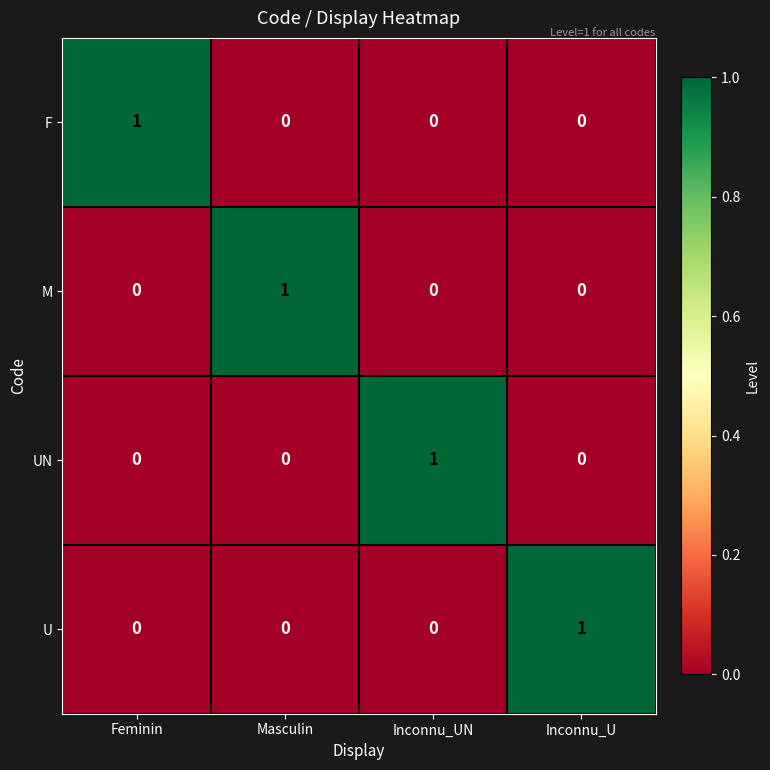

At which label does U reach its peak?

Inconnu_U